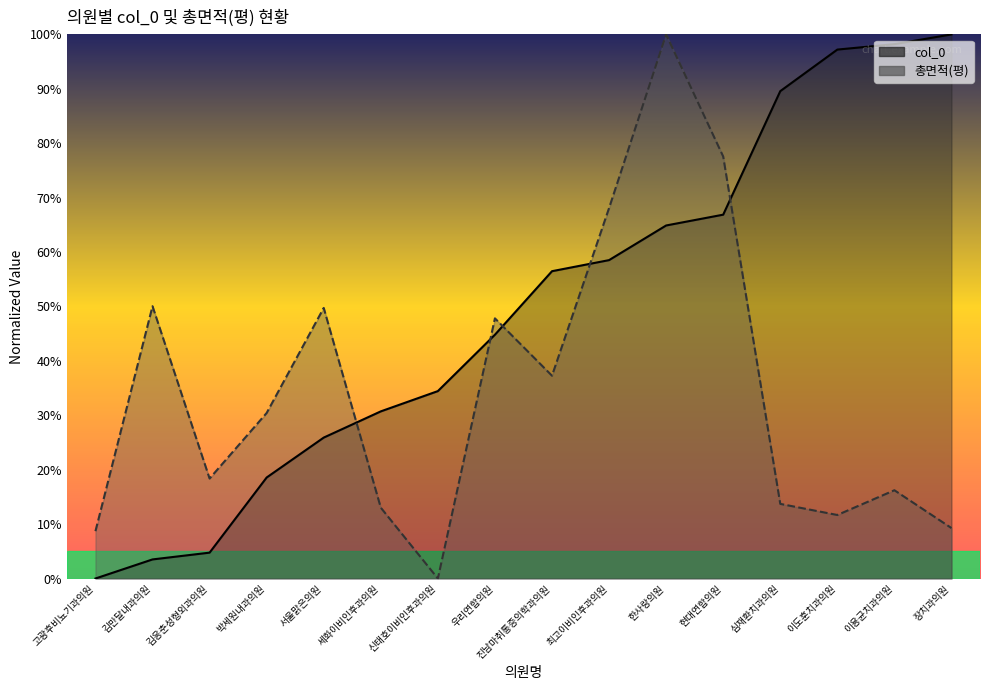

Does the chart have visible grid lines?

No